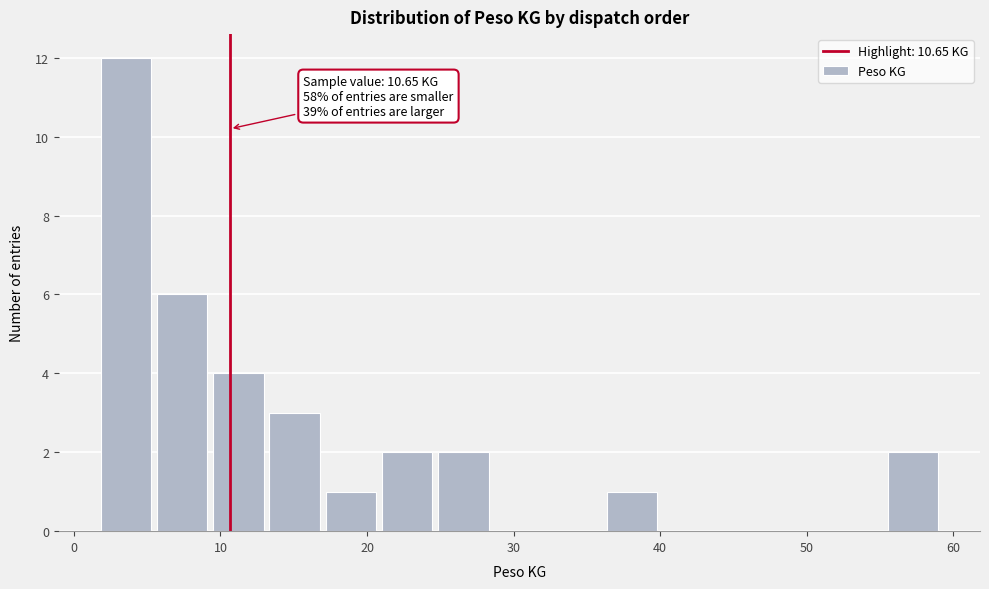

Around what value on the x-axis is the tallest bar? Give the approximate position of its centre, as read against the axis.

4